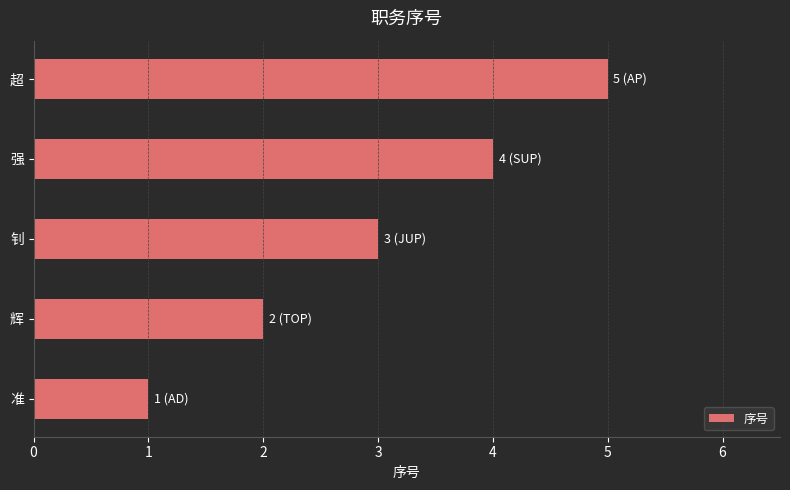

The value at 辉 is 2. True or false?

True